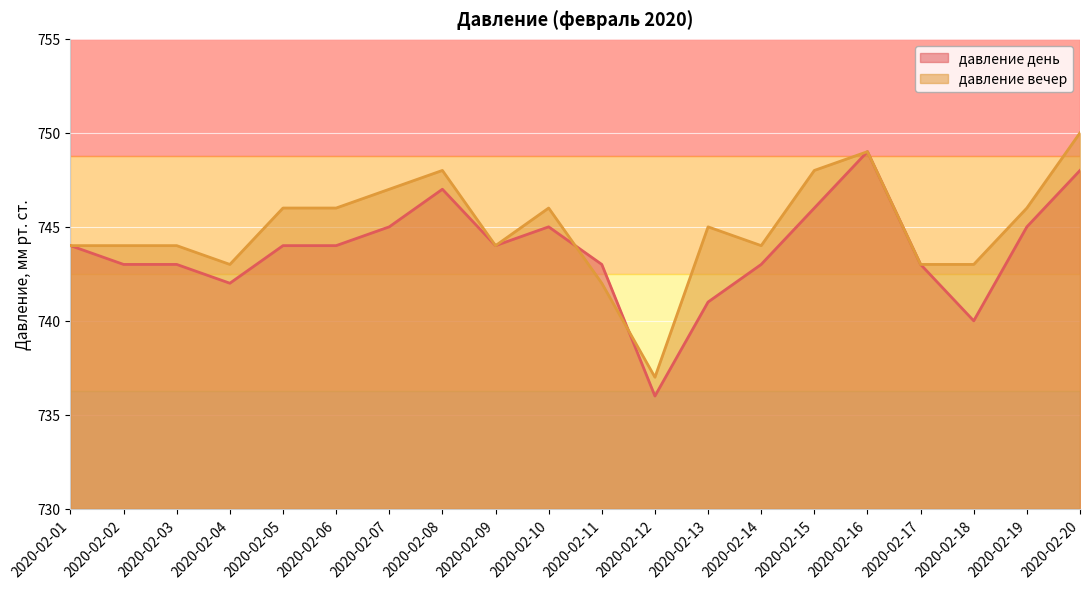

What value does the давление вечер series have at 2020-02-09, to the nearest 10?

740